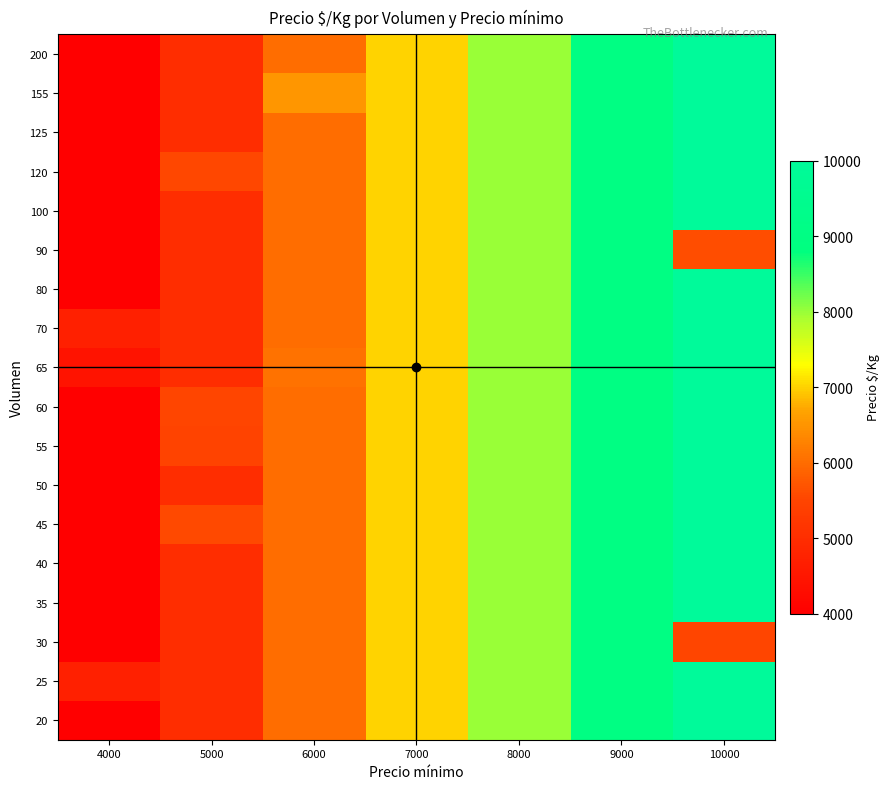

Rank the series by their maximum value, from highest to lowest.

20, 25, 35, 40, 45, 50, 55, 60, 65, 70, 80, 100, 120, 125, 155, 200, 30, 90